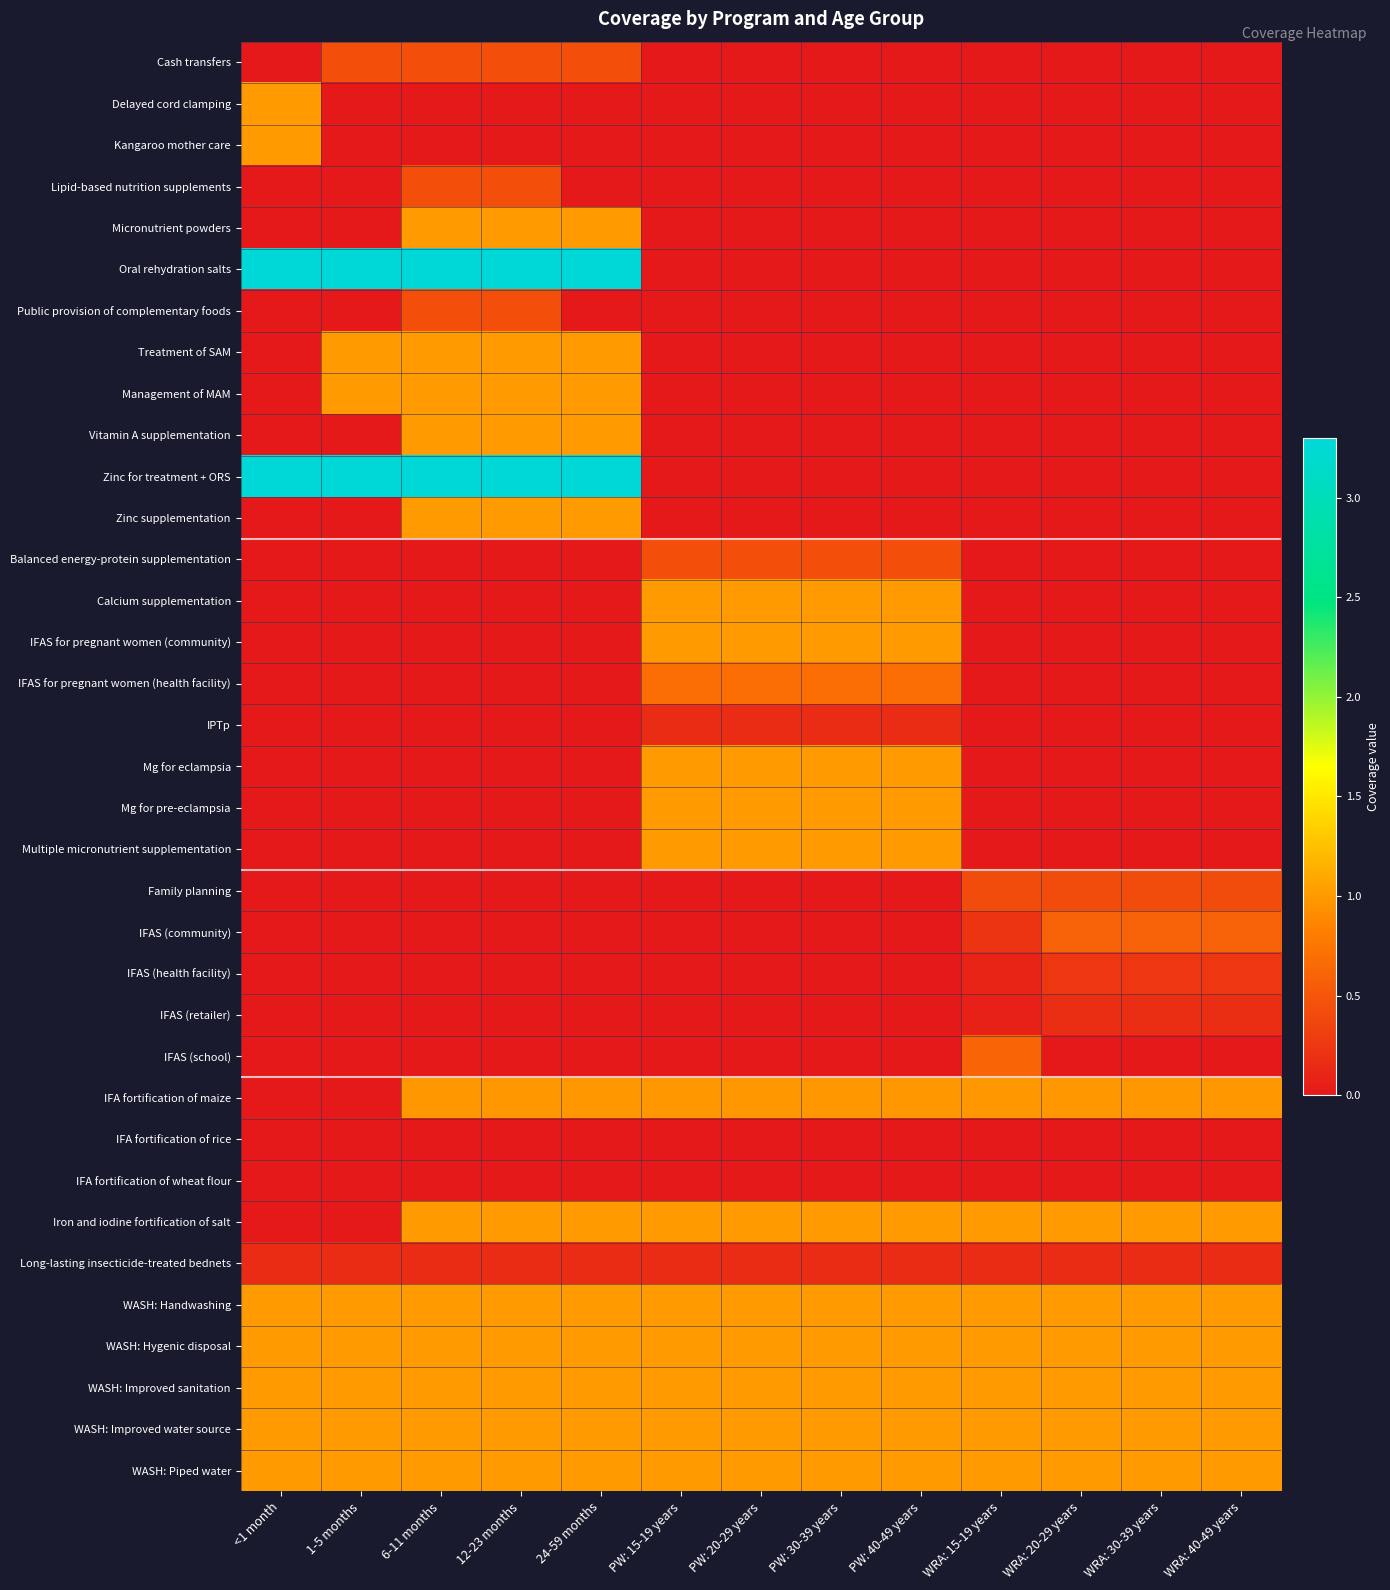

At how many categories does at least one series exceed 0?

13